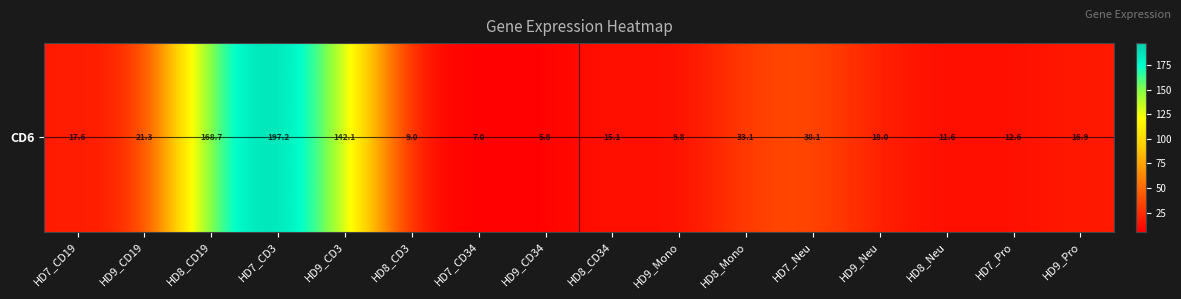

Between HD8_CD19 and HD9_CD19, which is larger?

HD8_CD19